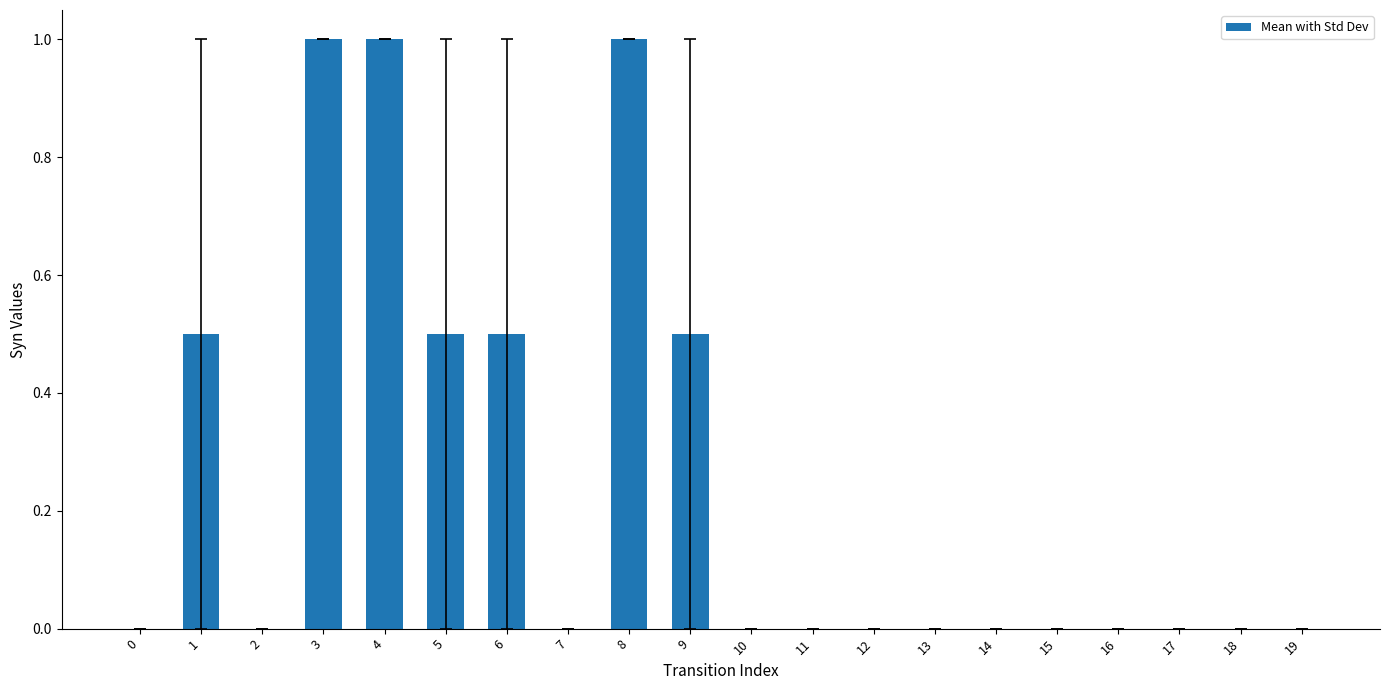

What is the sum of the values at 4 and 12?

1.0